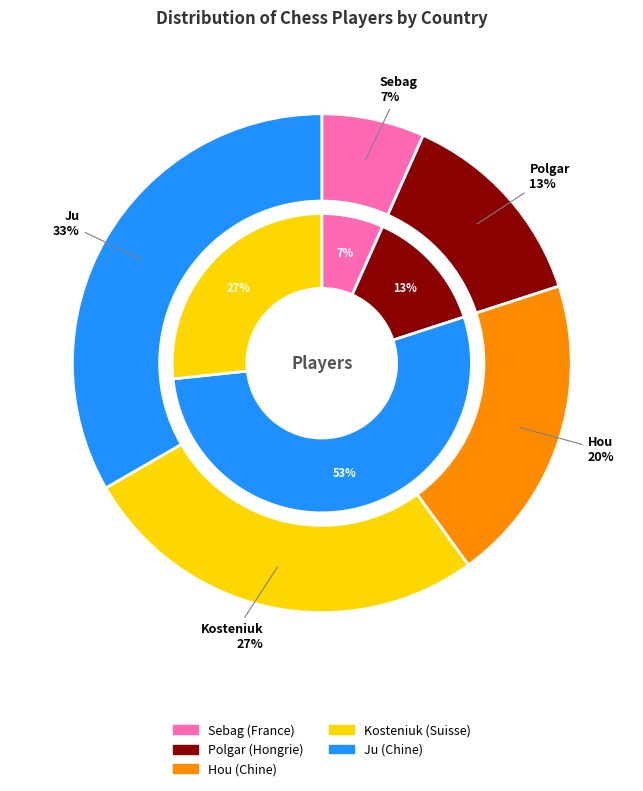

Which slice is the smallest?

Sebag